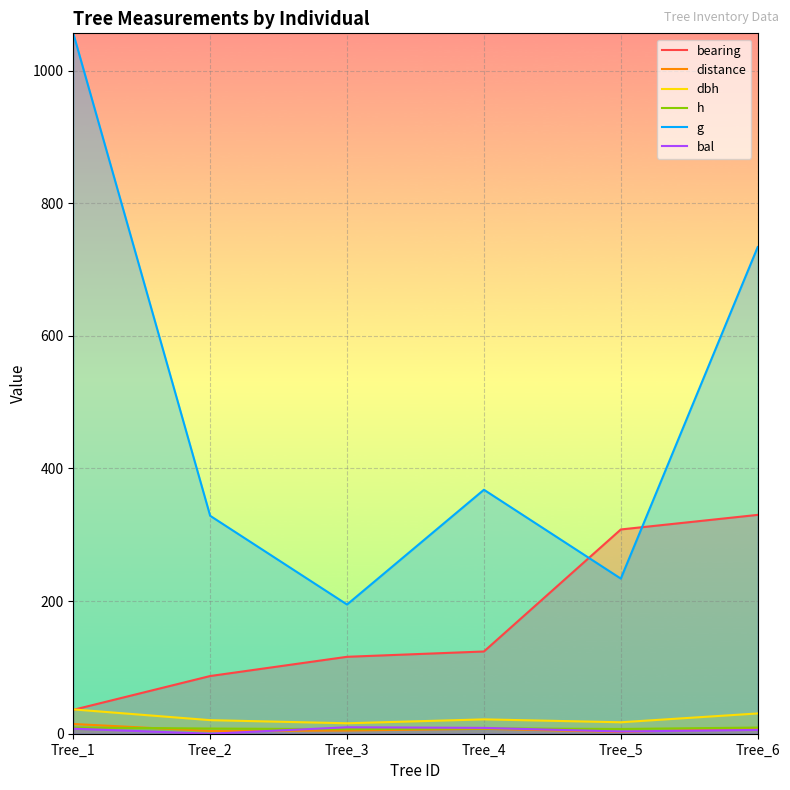

What is the total value across all series at Tree_5?

572.4